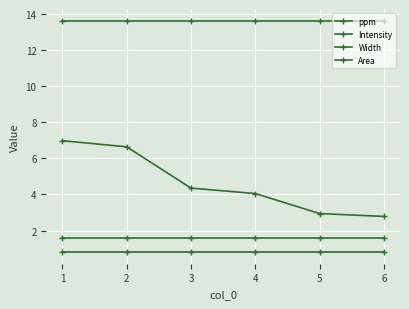

Which has a higher value, 4 or 5?

4